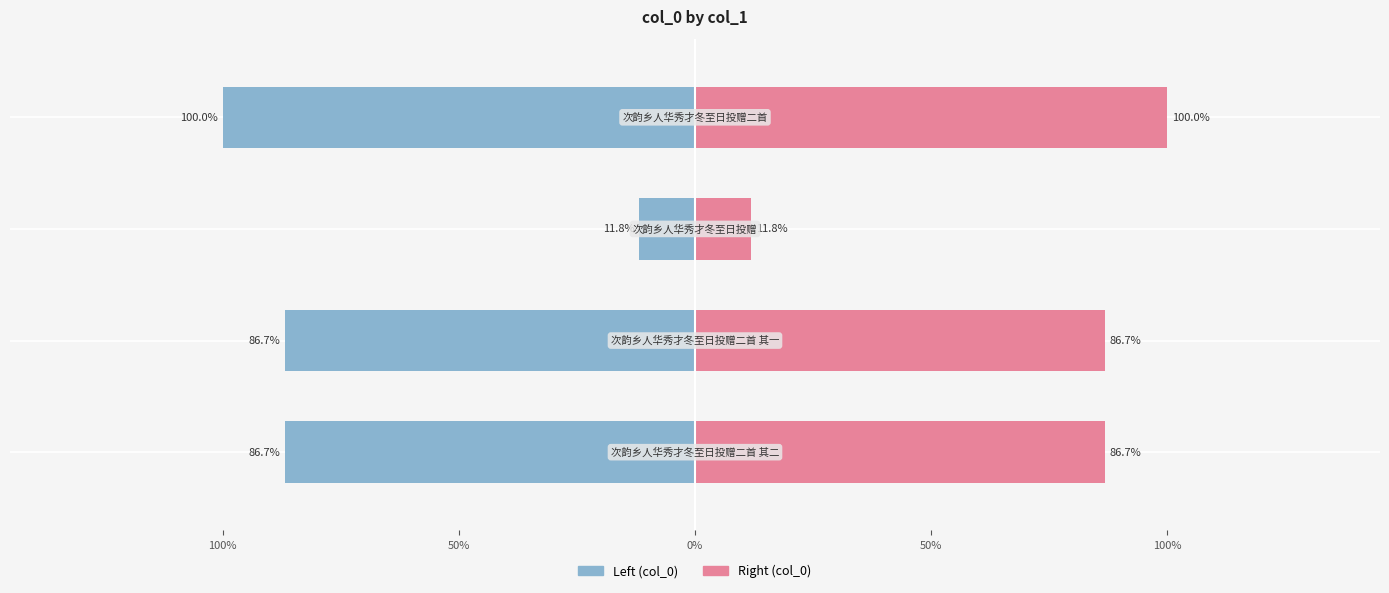

Between 50% and 50%, which is larger?

50%